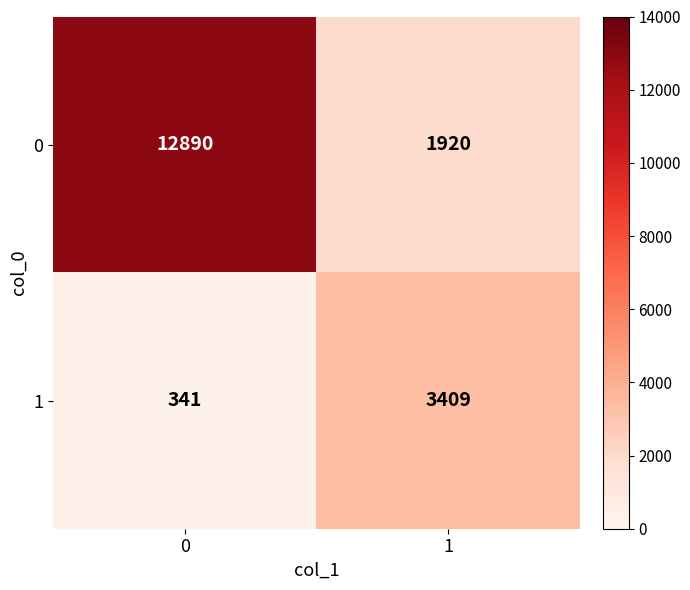

At 1, list the series in order from largest to smallest.

1, 0